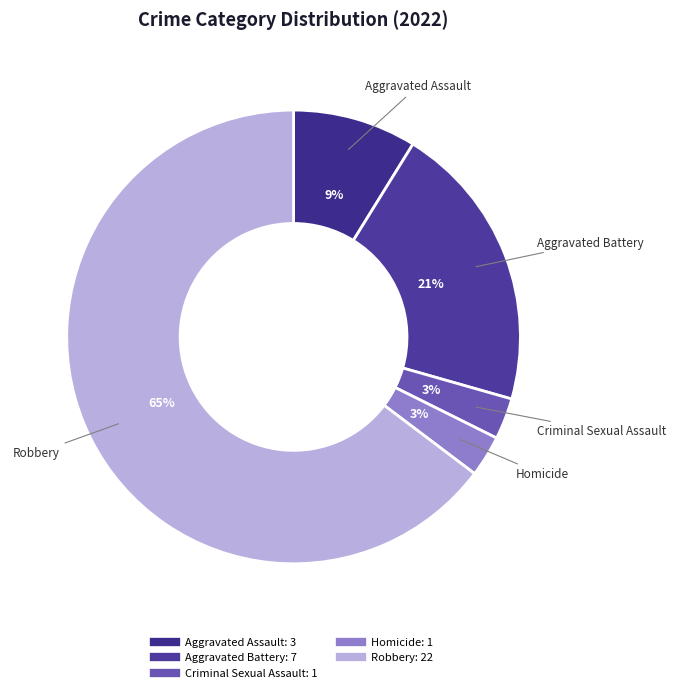

To the nearest percent, what portion does Aggravated Battery represent?

21%